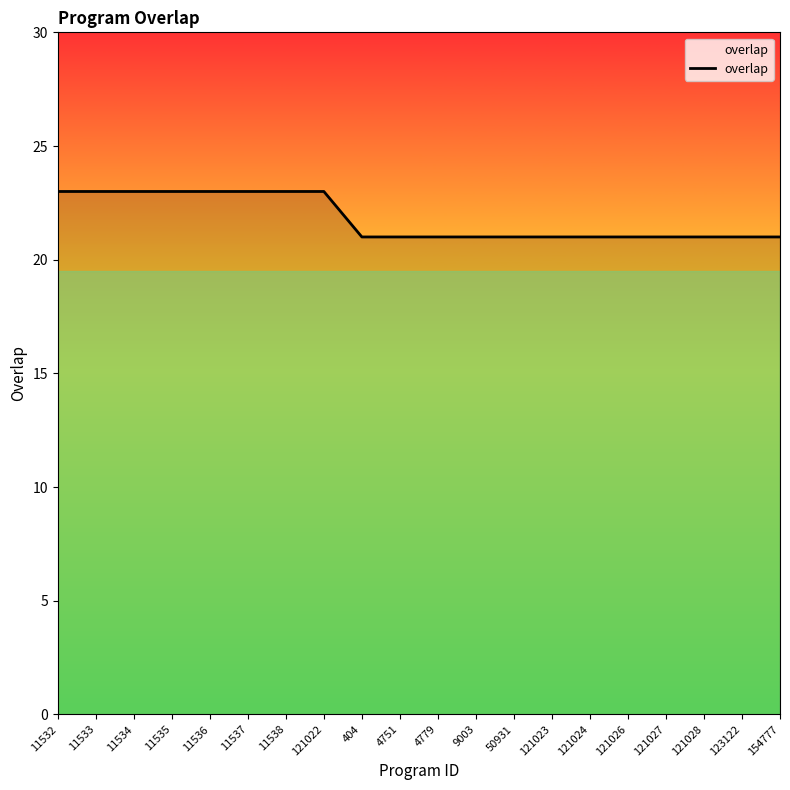

What is the minimum value shown in the chart?

21